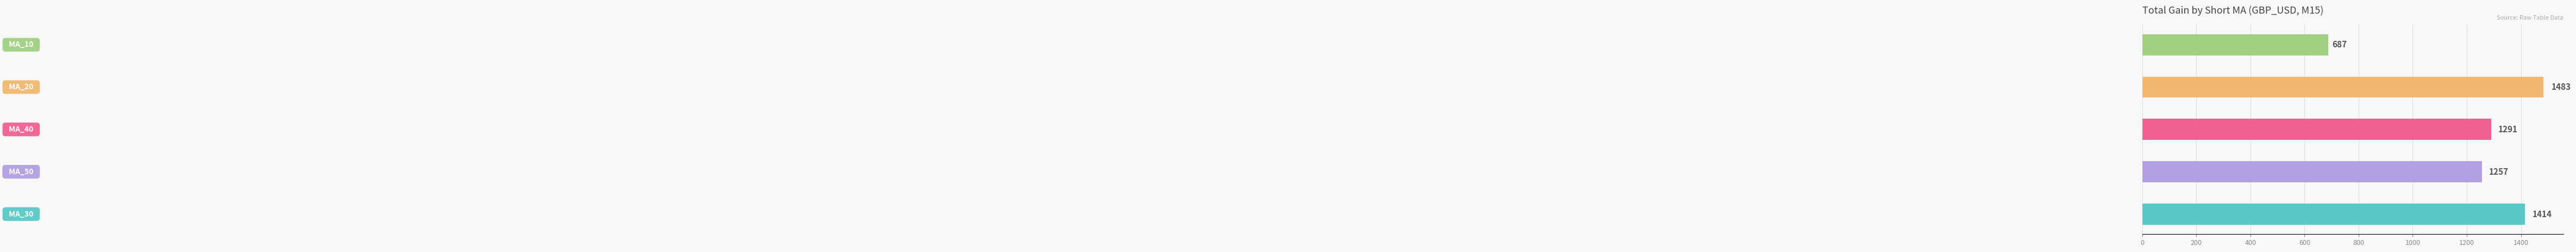

What is the difference between the maximum and minimum values?

796